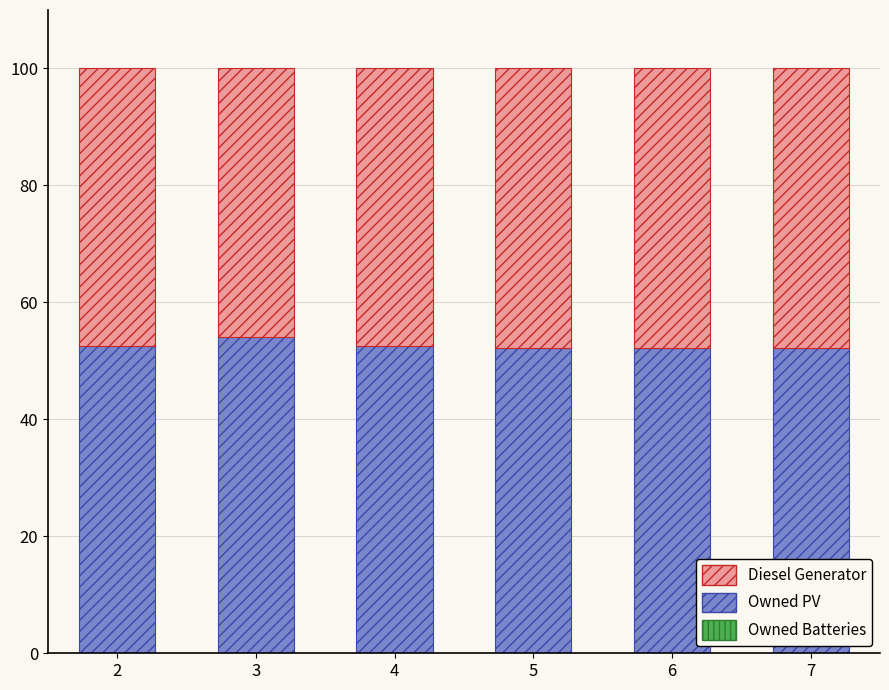

What is the lowest value of the Owned PV series?

52.2